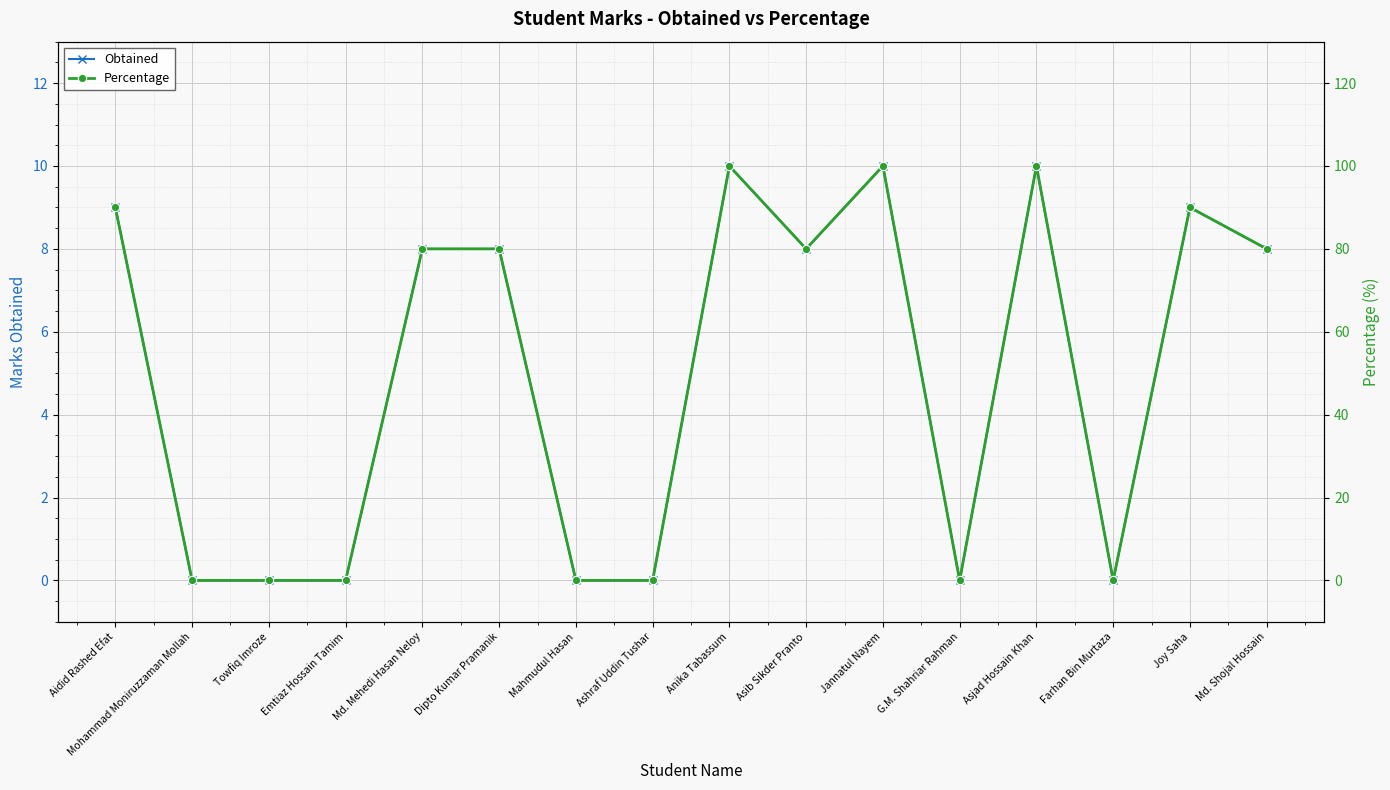

Rank the categories by Percentage value from highest to lowest.

Anika Tabassum, Jannatul Nayem, Asjad Hossain Khan, Aidid Rashed Efat, Joy Saha, Md. Mehedi Hasan Neloy, Dipto Kumar Pramanik, Asib Sikder Pranto, Md. Shojal Hossain, Mohammad Moniruzzaman Mollah, Towfiq Imroze, Emtiaz Hossain Tamim, Mahmudul Hasan, Ashraf Uddin Tushar, G.M. Shahriar Rahman, Farhan Bin Murtaza